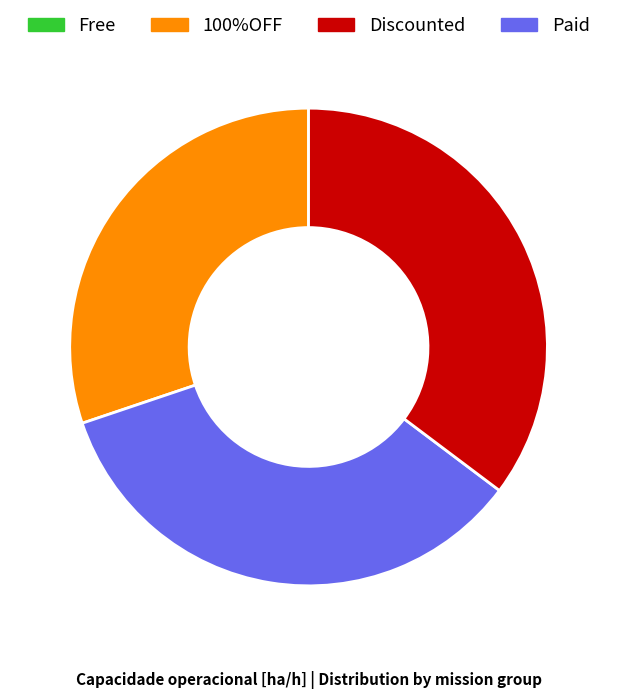

Is there a majority slice in this chart?

No